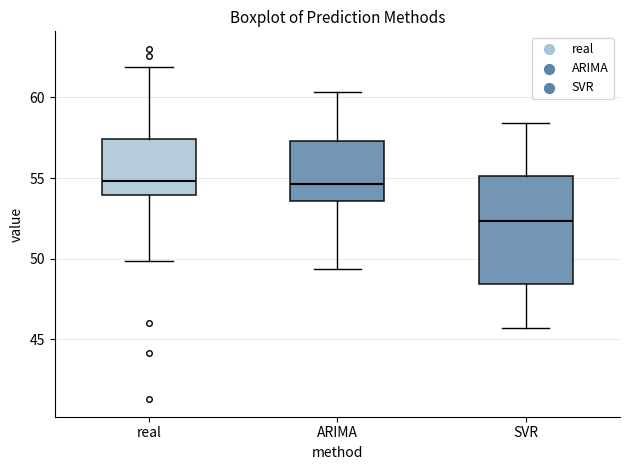

Where does the upper whisker of the box for real end on the y-axis? The values are not printed on the chart, so give them approximately, as read against the axis.

62.0